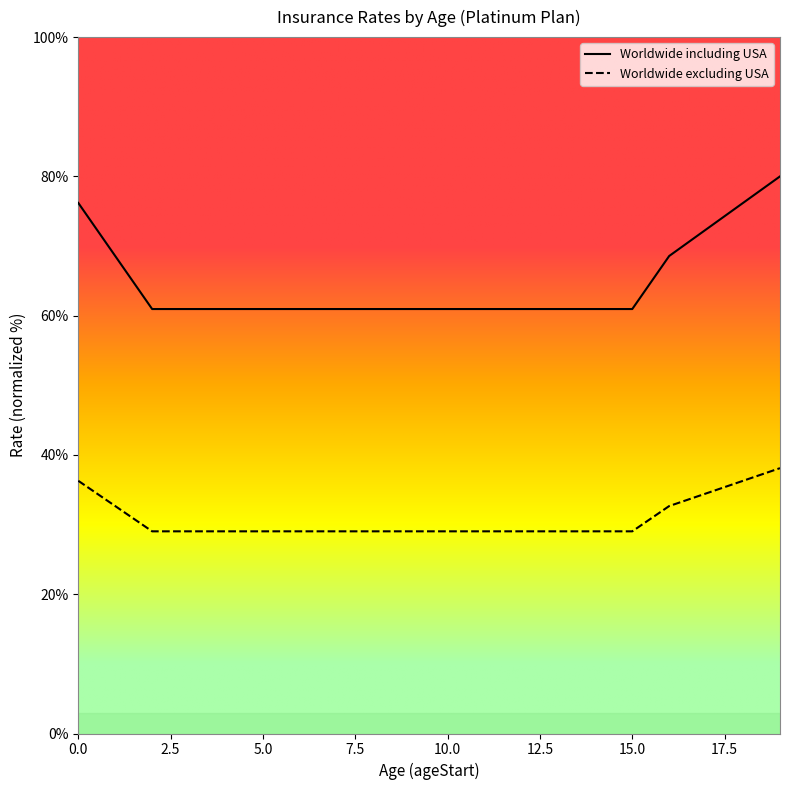

Does the chart have visible grid lines?

No